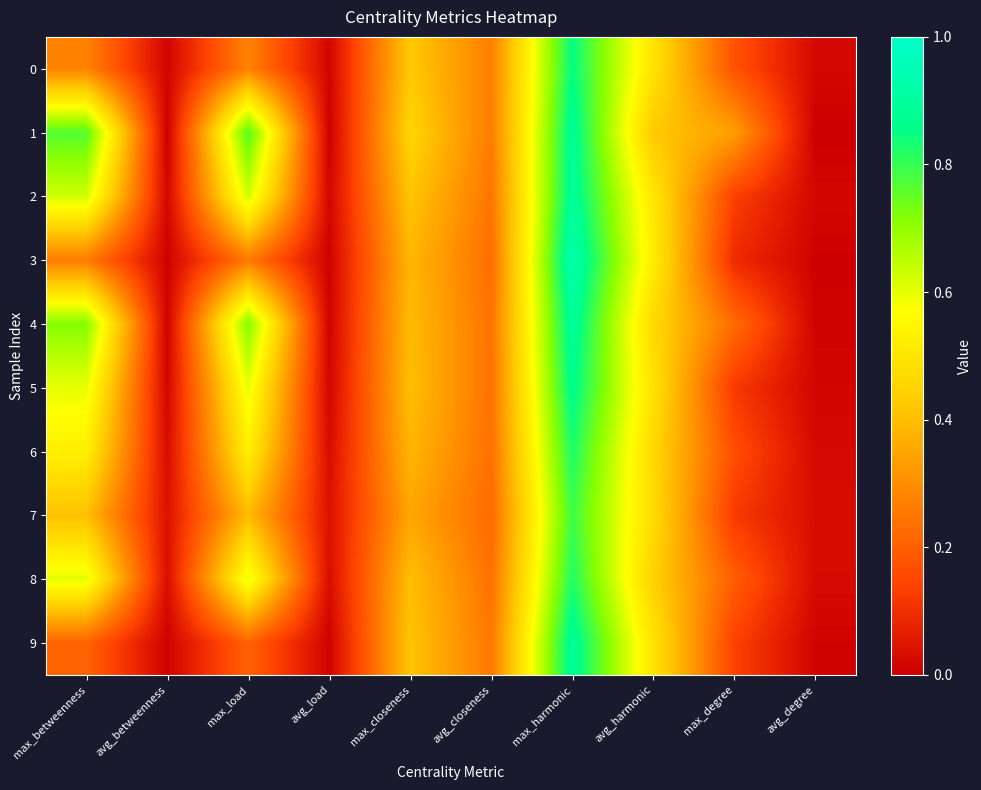

Between avg_betweenness and max_betweenness, which is larger?

max_betweenness